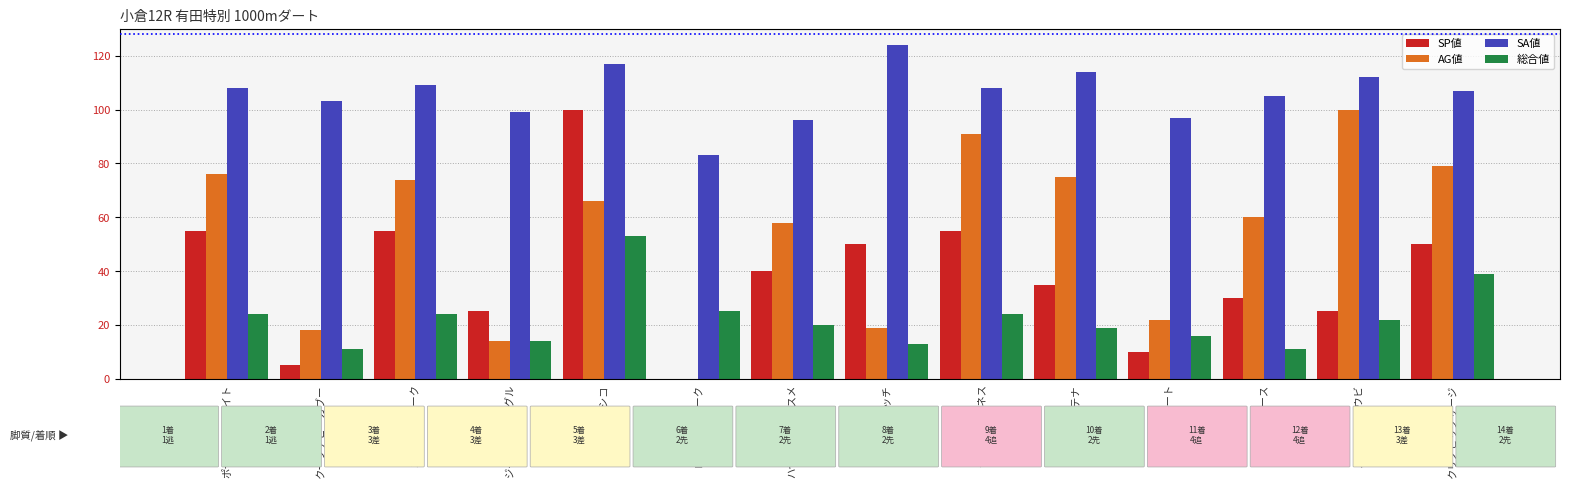

What are all the series names shown in the legend?

SP値, AG値, SA値, 総合値